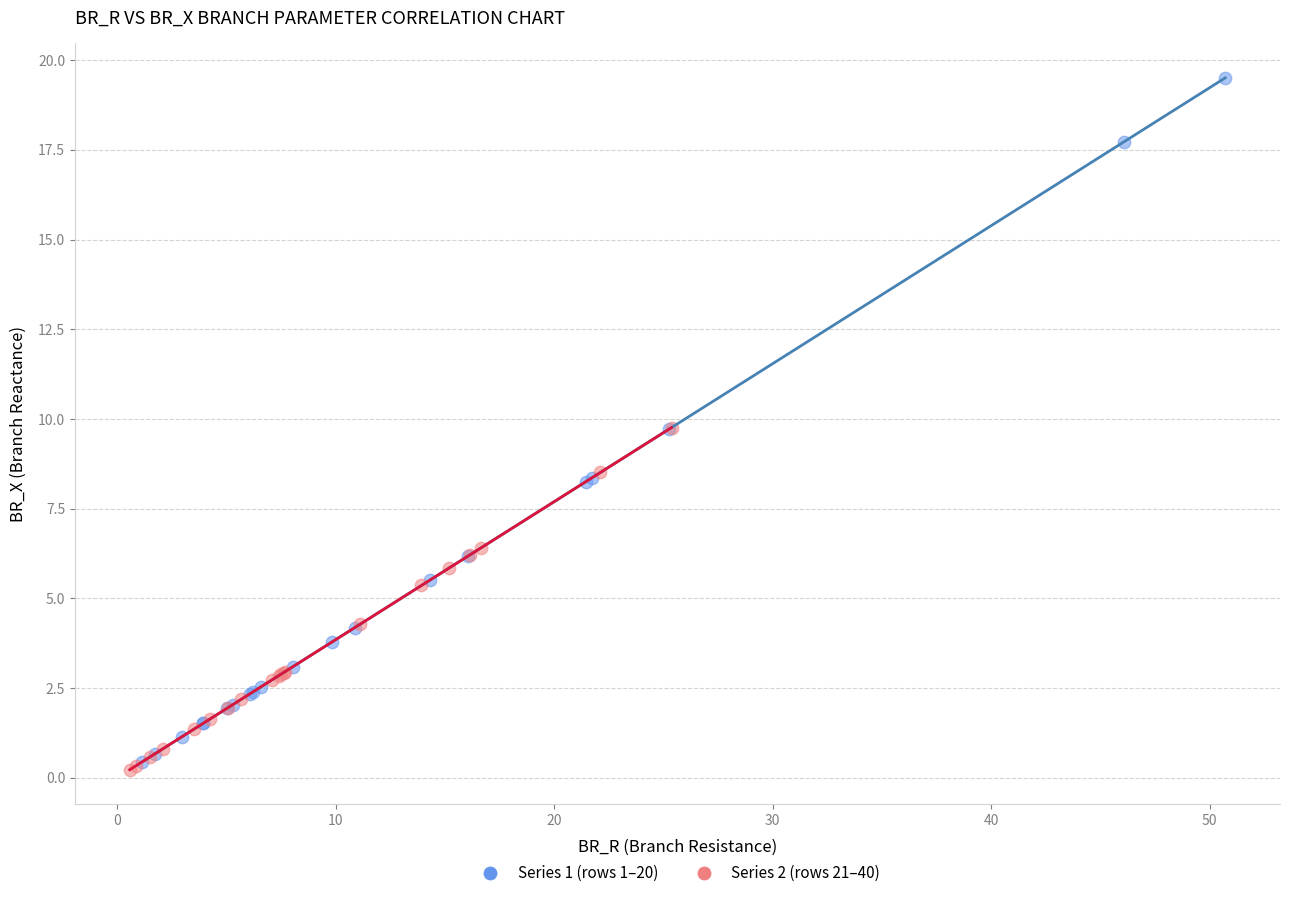

Which series has the widest spread of Y values?

Series 1 (rows 1–20)